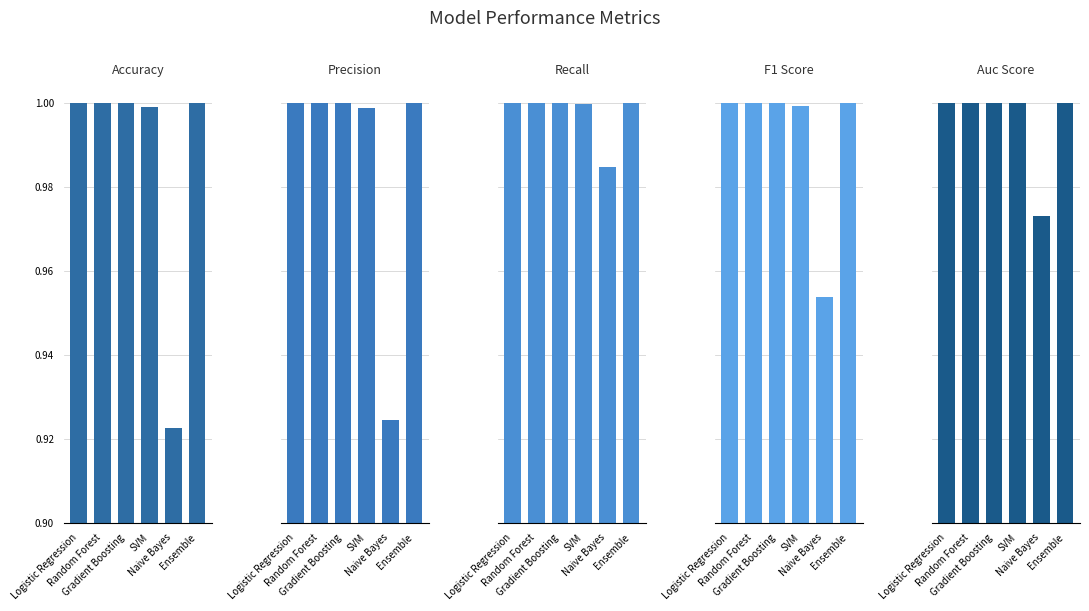

What is the average value of the f1_score series?

1.0